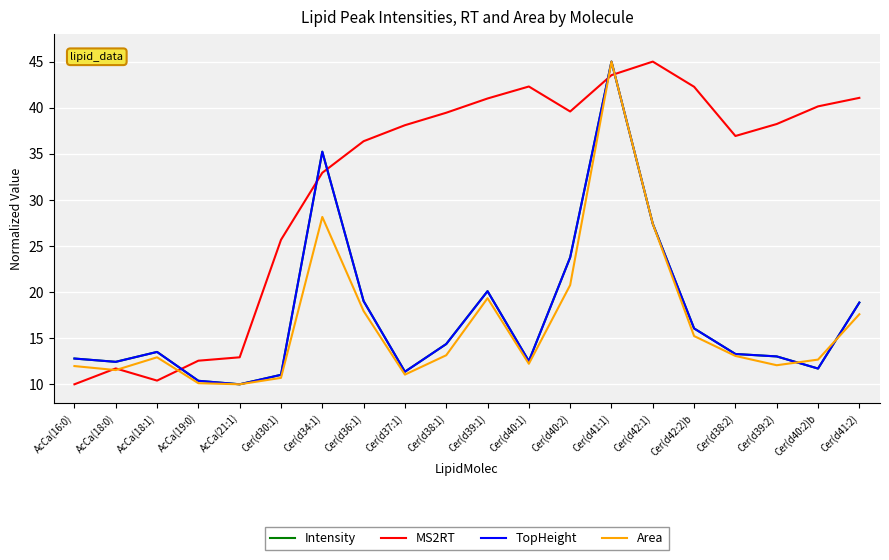

What are all the series names shown in the legend?

Intensity, MS2RT, TopHeight, Area